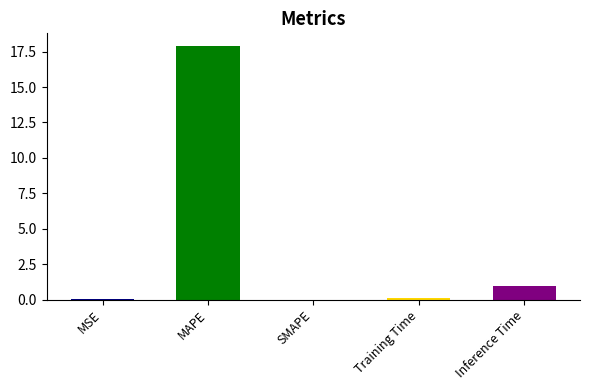

Is it true that the value at MSE is 0.0?

True